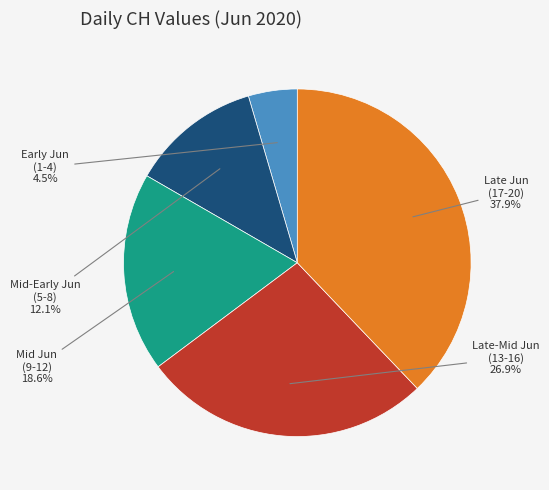

Does any single category account for the majority?

No